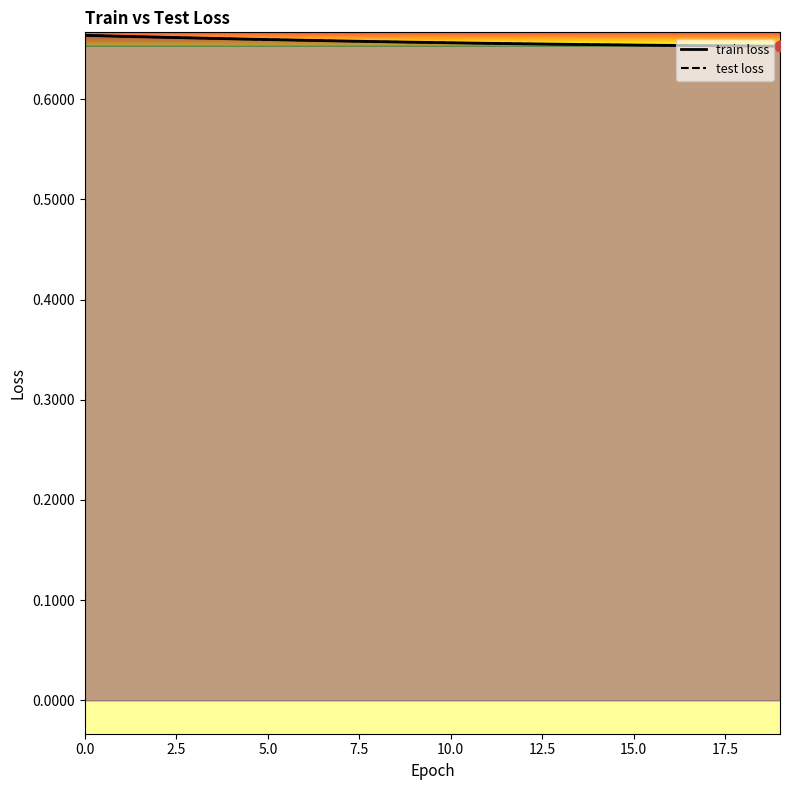

Is the value of test loss at 4 greater than the value of train loss at 1?

No